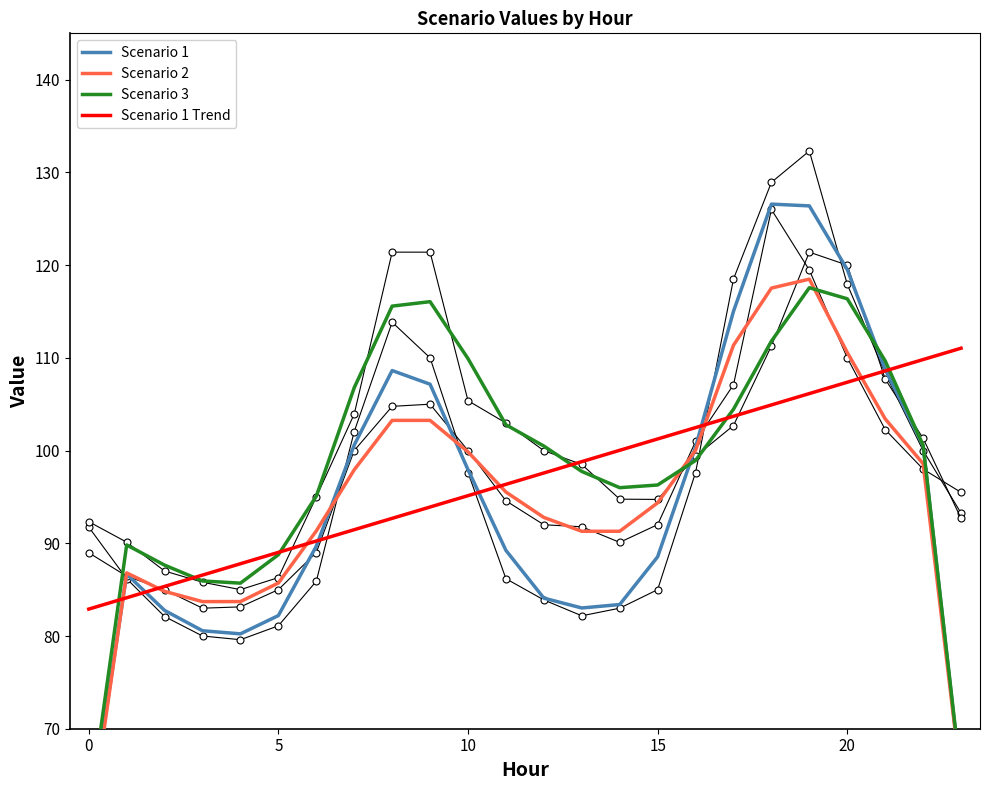

Which series ends up on top after the final intersection of Scenario 2 and Scenario 3?

Scenario 3